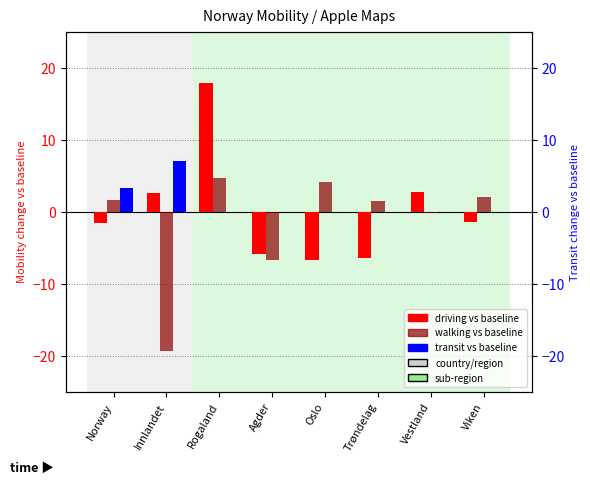

How many distinct data groups are displayed?

3